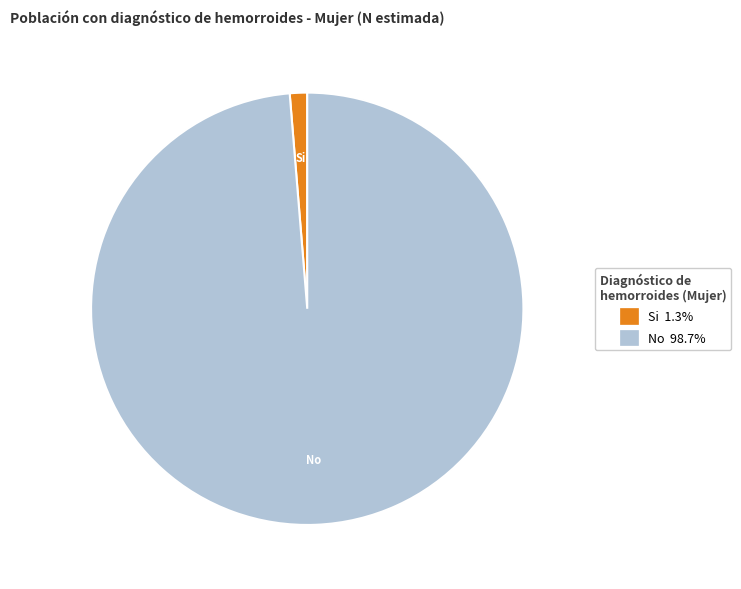

Is there a majority slice in this chart?

Yes